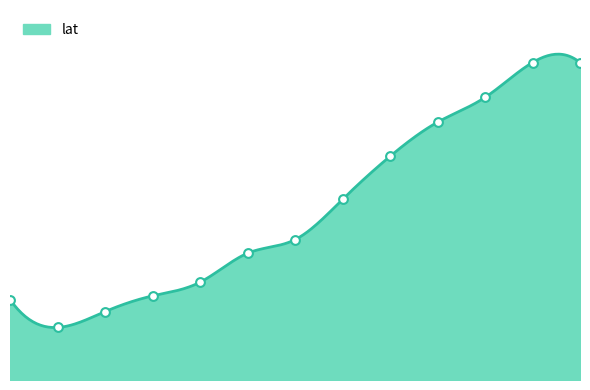

Between 19285.375 and 19285.625, which is larger?

19285.625